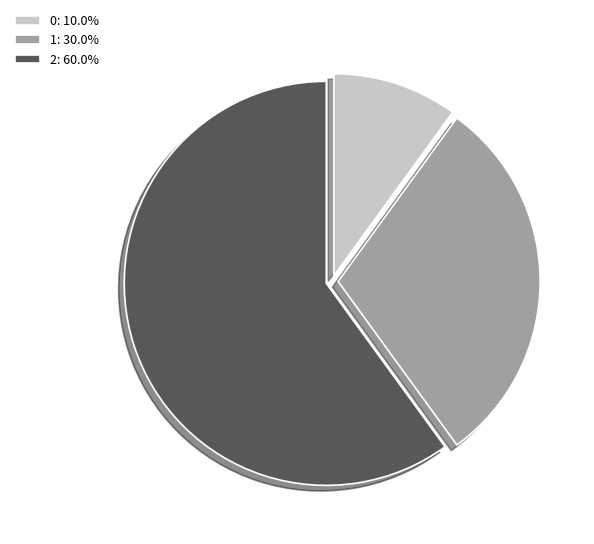

Which slice is the largest?

2